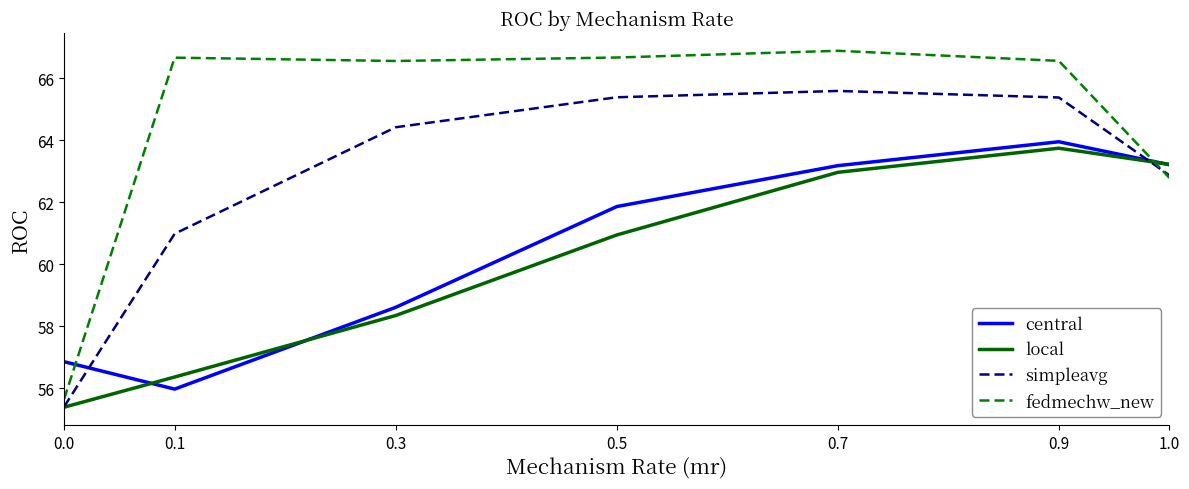

Rank the series at 0.9 from highest to lowest value.

fedmechw_new, simpleavg, central, local